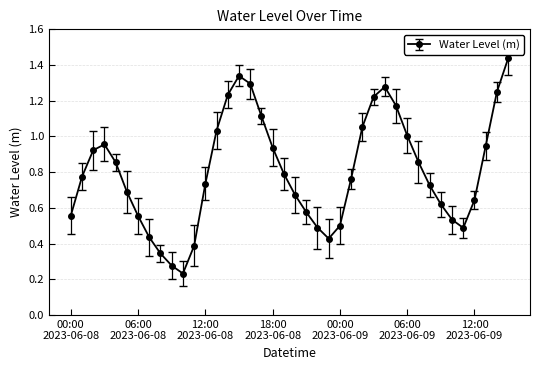

How many interior local valleys (lower than both neighbors) does the data have?

3